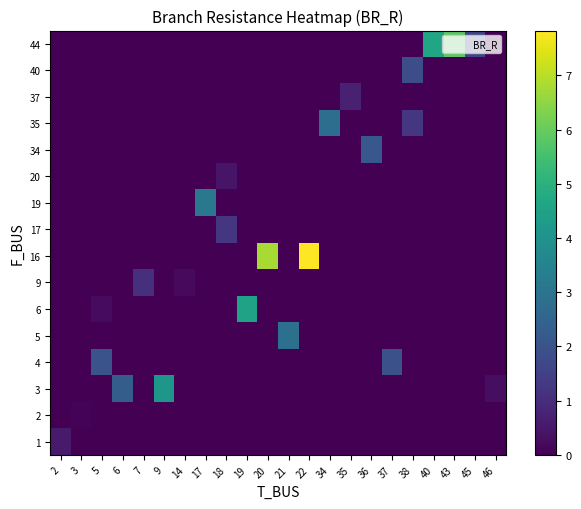

What is the total value across all series at 17?

3.1